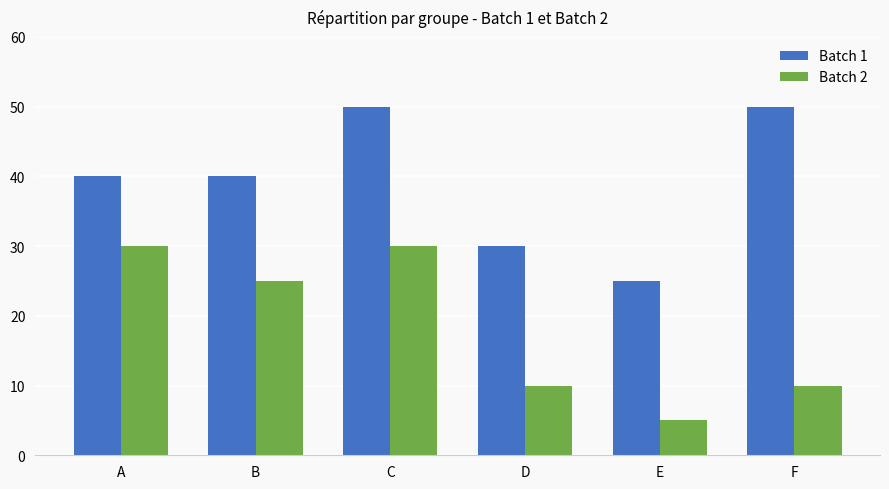

What are all the series names shown in the legend?

Batch 1, Batch 2